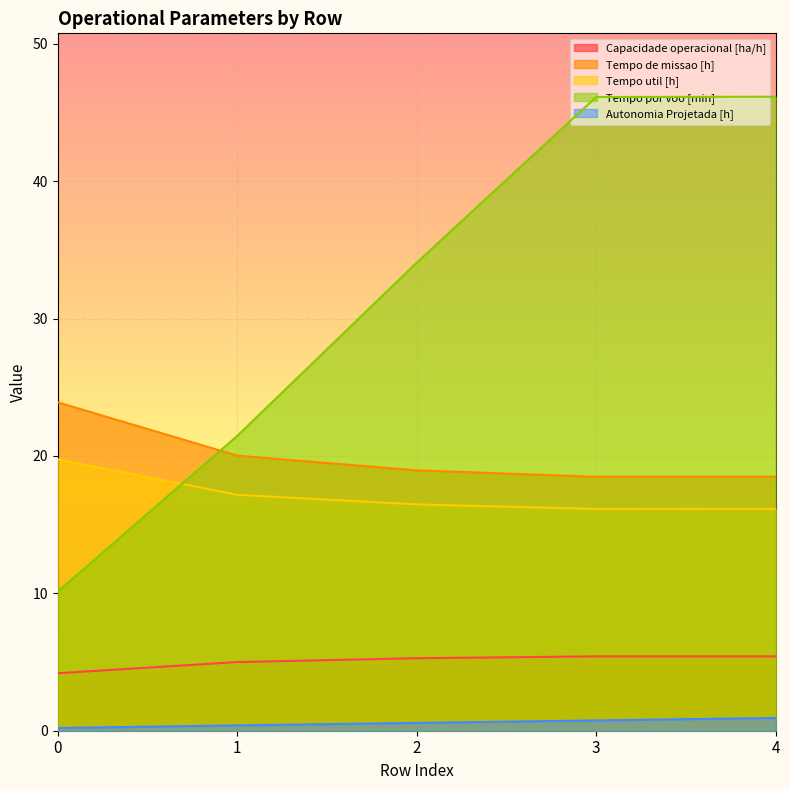

What is the value of the Tempo de missao [h] point at the 3rd from the left?

18.9